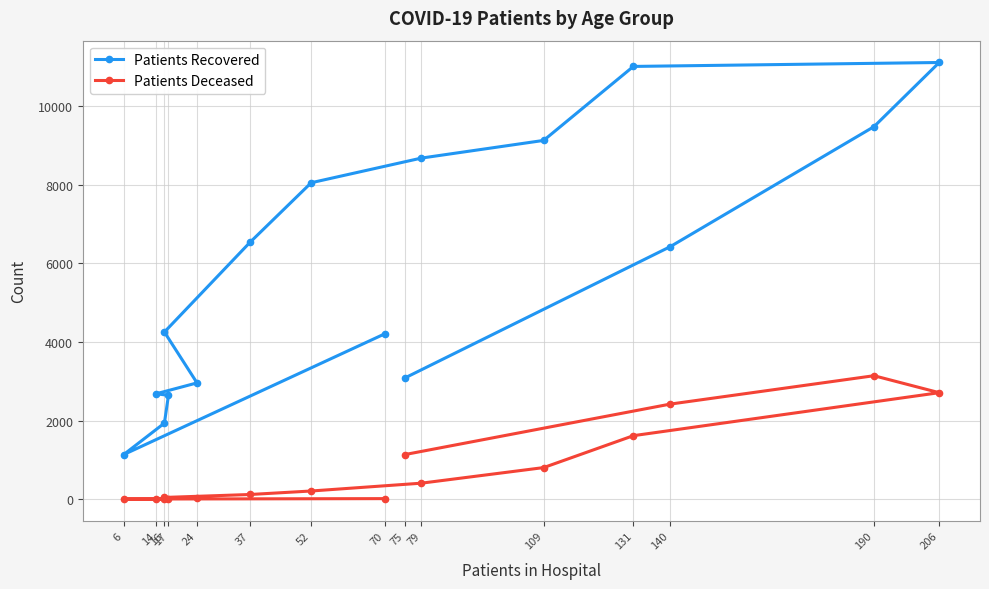

List the series in order of their overall mean, lowest first.

Patients Deceased, Patients Recovered